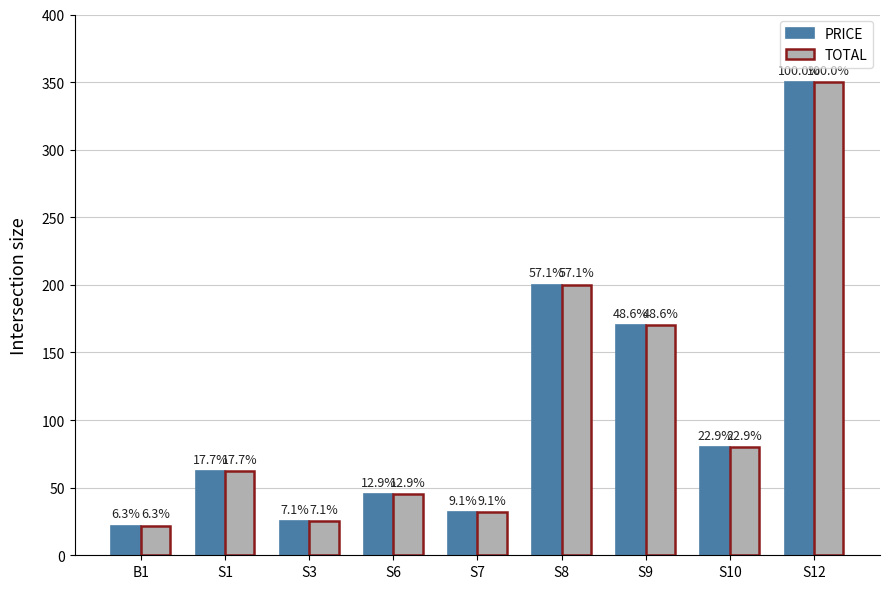

Reading left to right, what are all the values shown in this chart?

PRICE: B1=22	S1=62	S3=25	S6=45	S7=32	S8=200	S9=170	S10=80	S12=350
TOTAL: B1=22	S1=62	S3=25	S6=45	S7=32	S8=200	S9=170	S10=80	S12=350